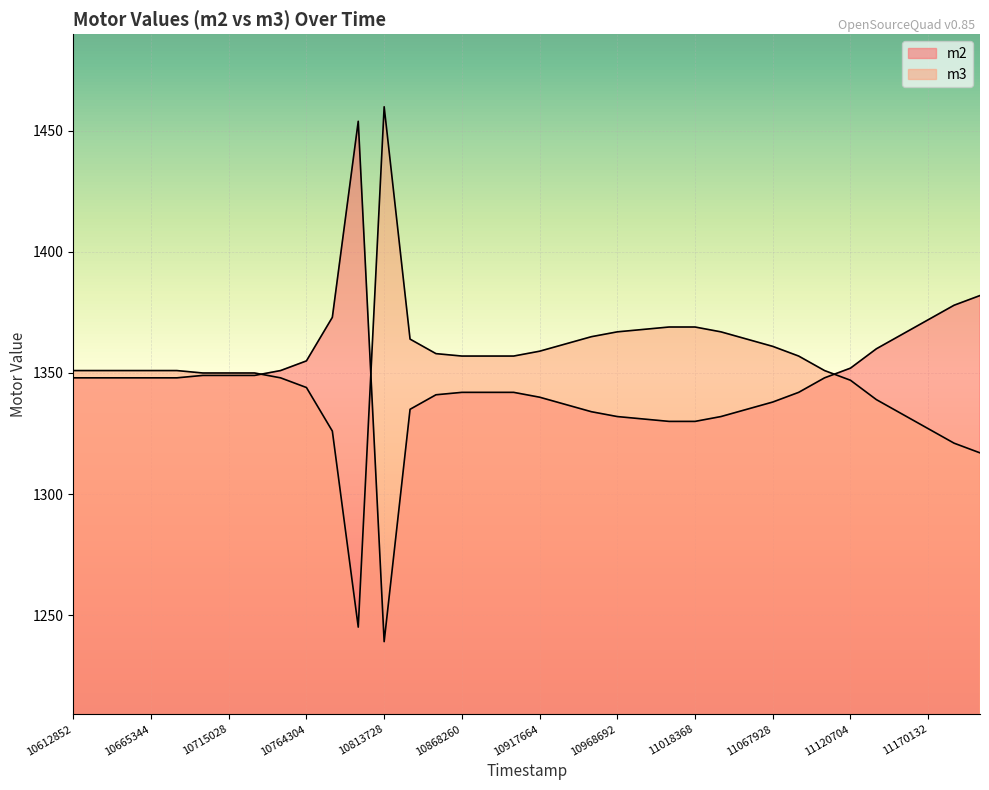

The m2 series shows 2224 at 11202992. True or false?

False